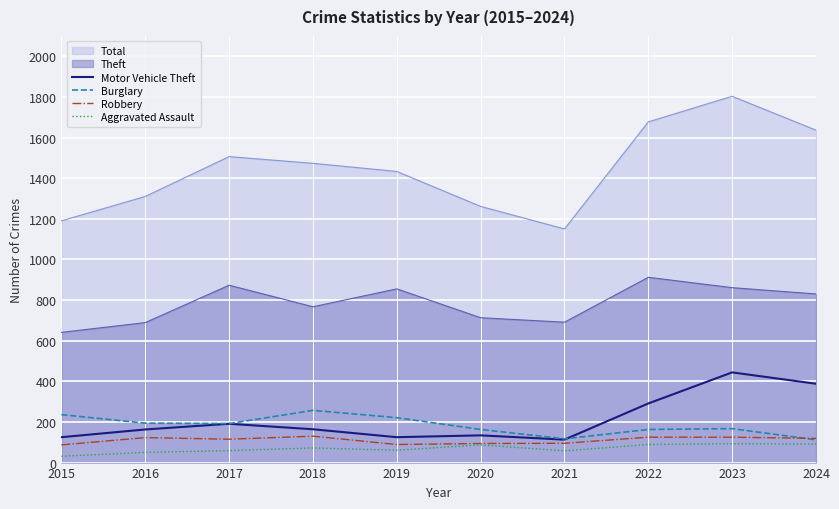

How many values in the Motor Vehicle Theft series exceed 164?

4